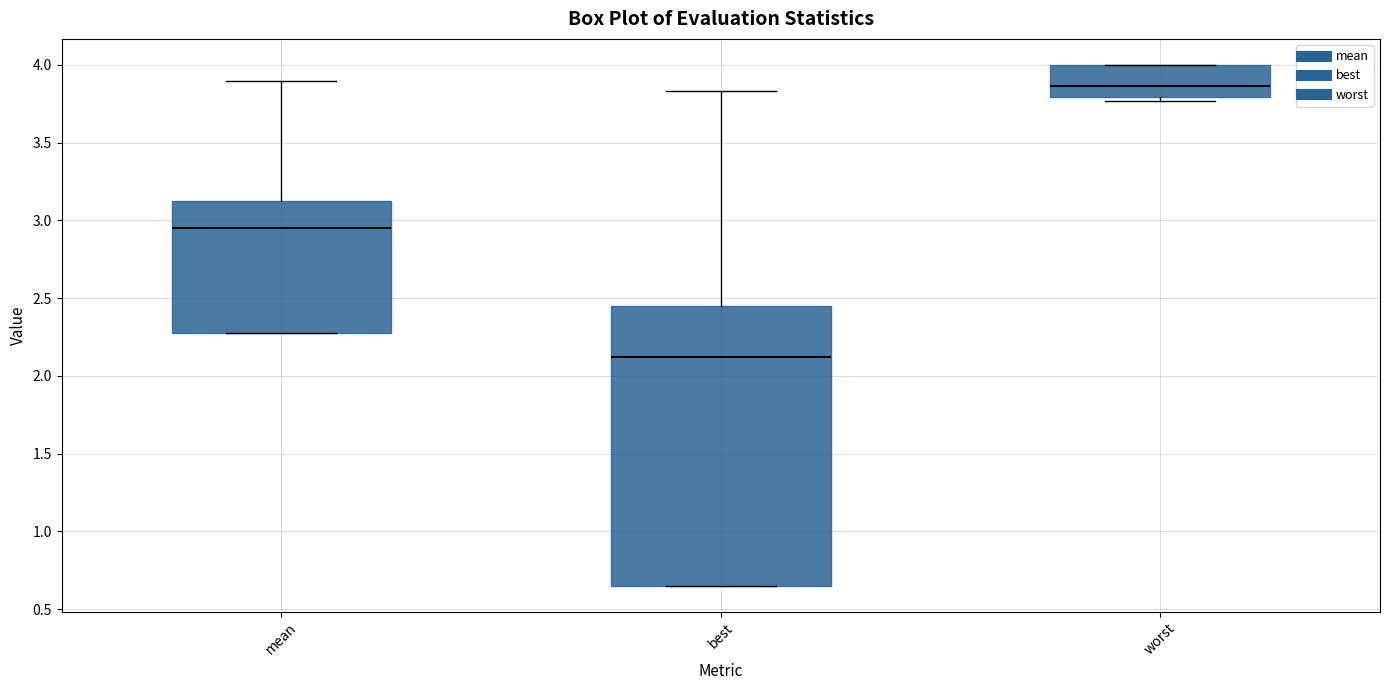

Reading left to right, transcribe this box plot: for each box, give where its median line is, the range the box spans, and where its two whiskers end, as read against the y-axis. The values are not printed on the chart, so give them approximately, as read against the axis.

mean: median 2.95, box 2.25 to 3.10, whiskers 2.25 to 3.90
best: median 2.10, box 0.65 to 2.45, whiskers 0.65 to 3.85
worst: median 3.85, box 3.80 to 4.00, whiskers 3.75 to 4.00